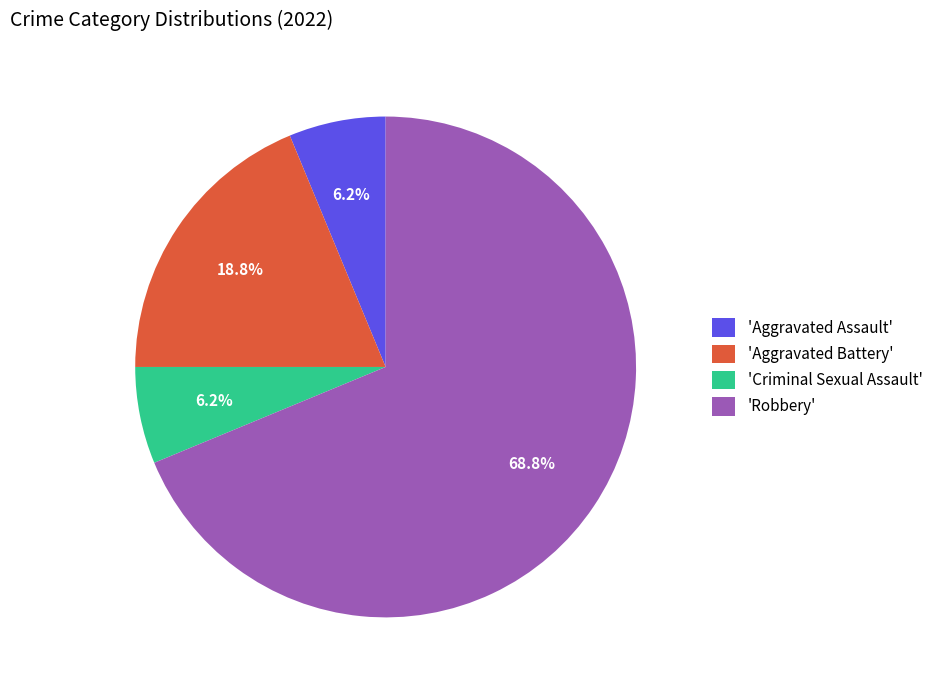

How many slices are in this pie chart?

4